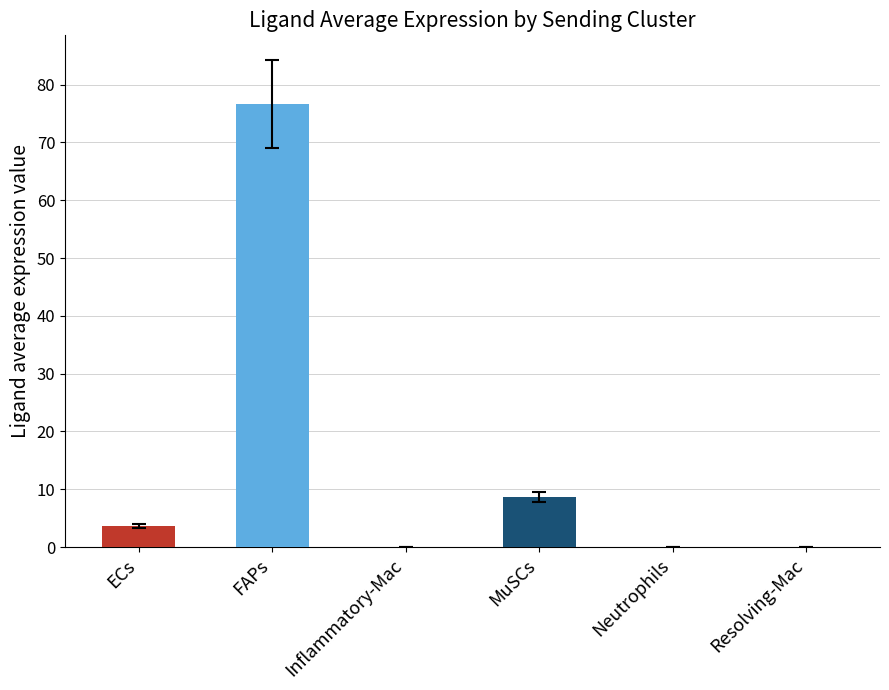

The value at Inflammatory-Mac is 0.0. True or false?

True